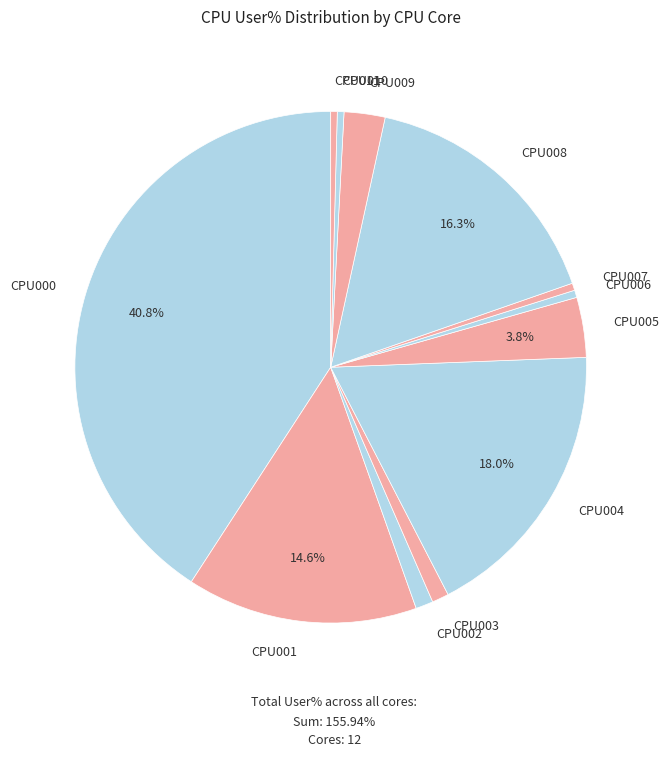

What percentage is the CPU005 slice, to the nearest percent?

4%